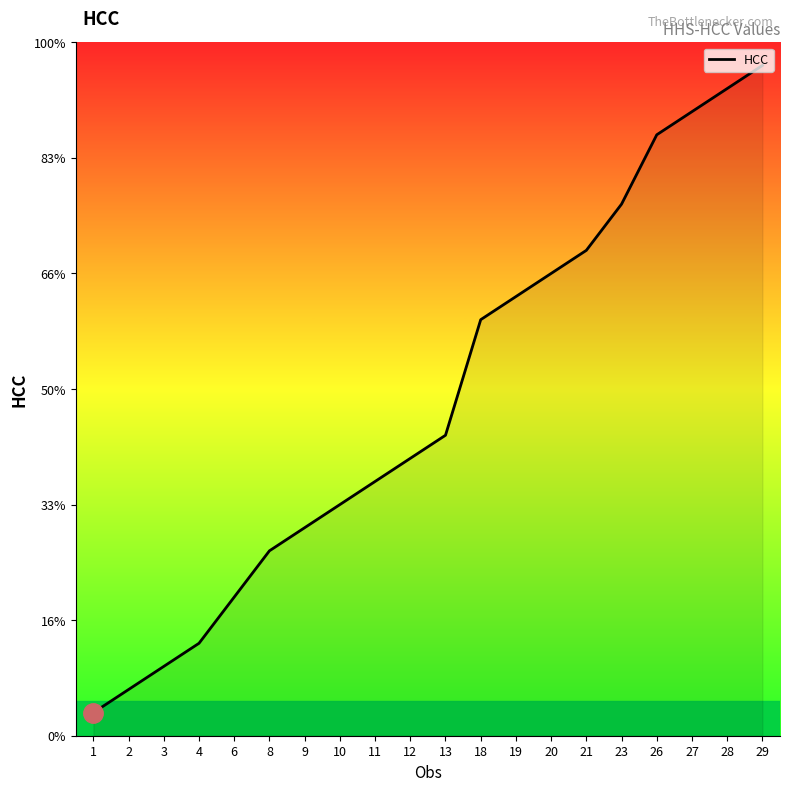

Does the chart display data point markers on the line(s)?

No